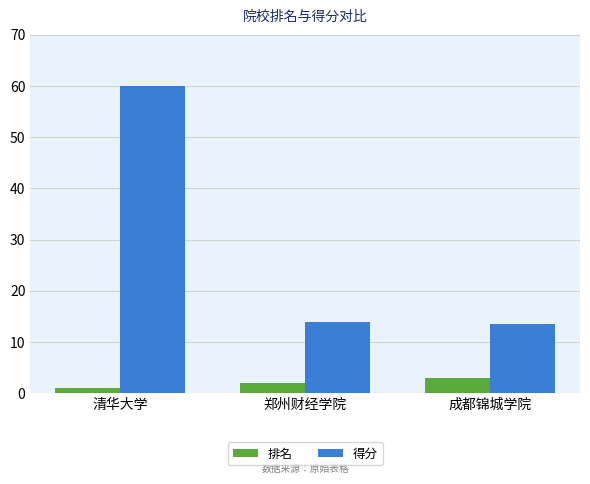

At how many categories does at least one series exceed 53?

1